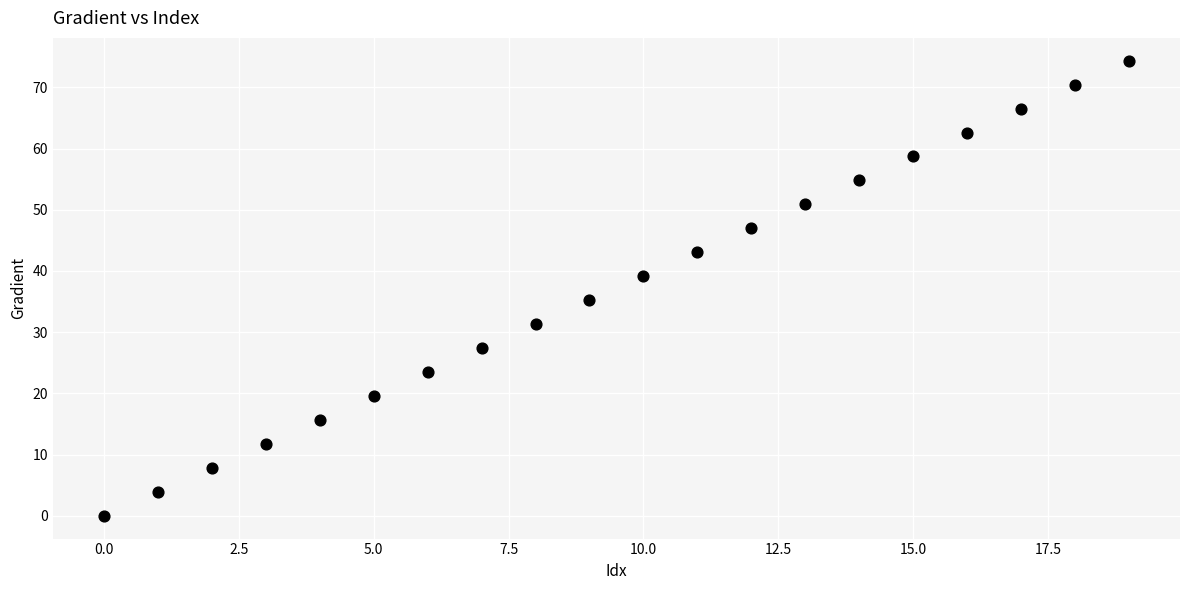

What is the range of Y values (max minus min)?

74.4